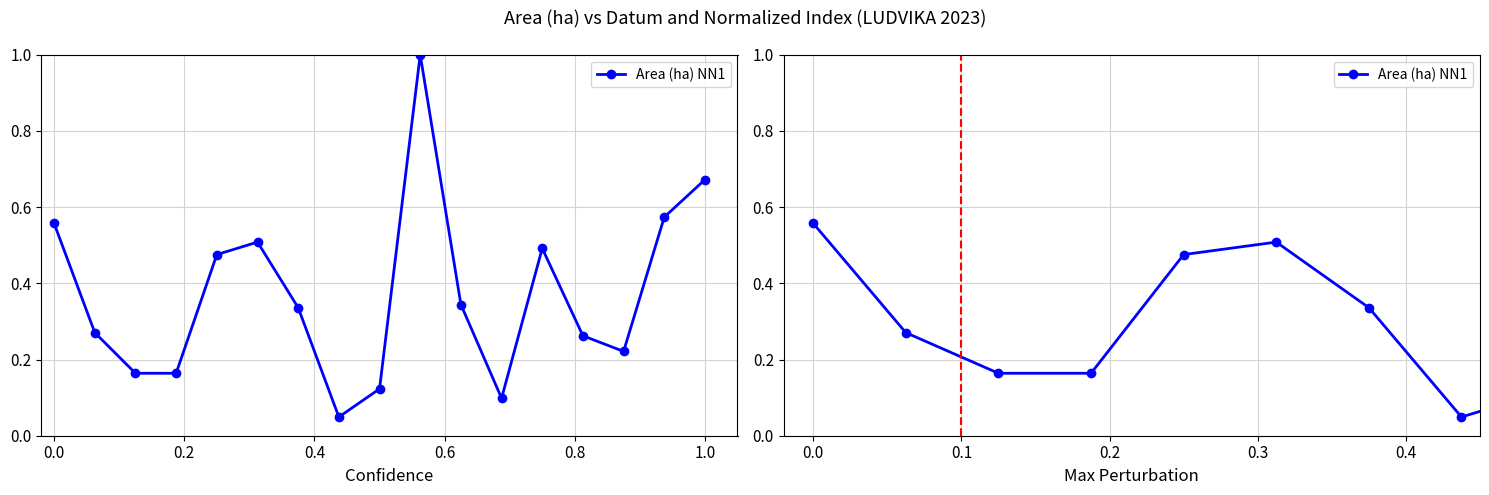

What is the difference between the second highest and second lowest values?

0.6